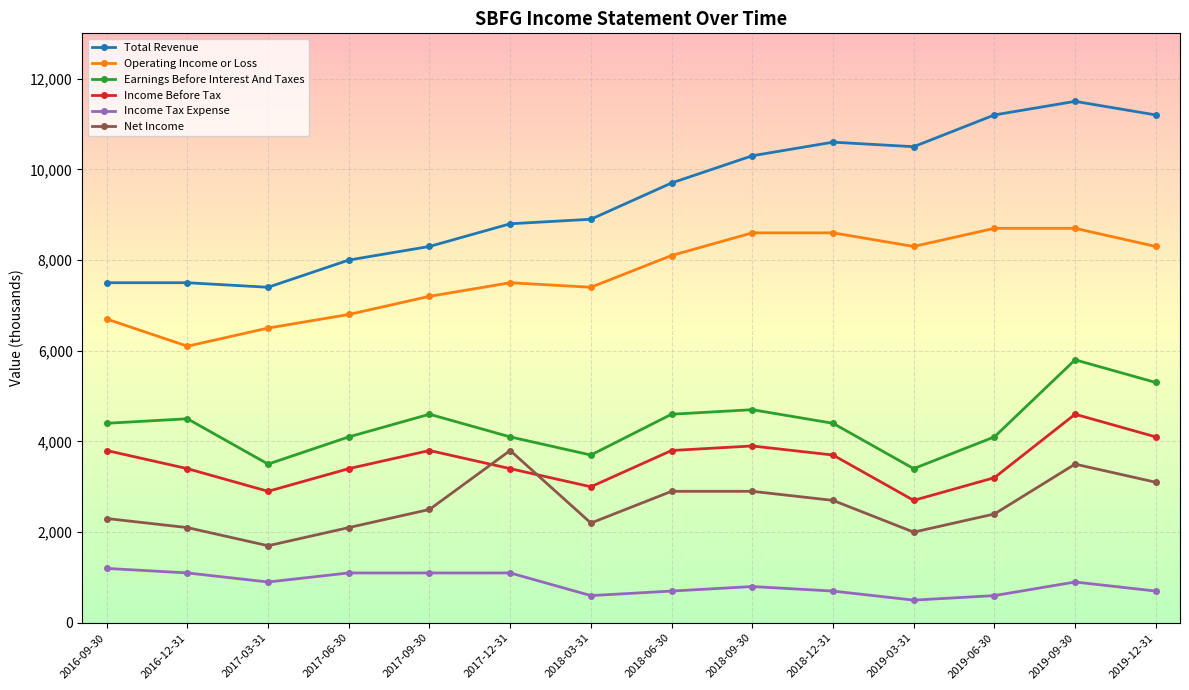

What is the value of the Earnings Before Interest And Taxes point at the 4th from the left?

4100